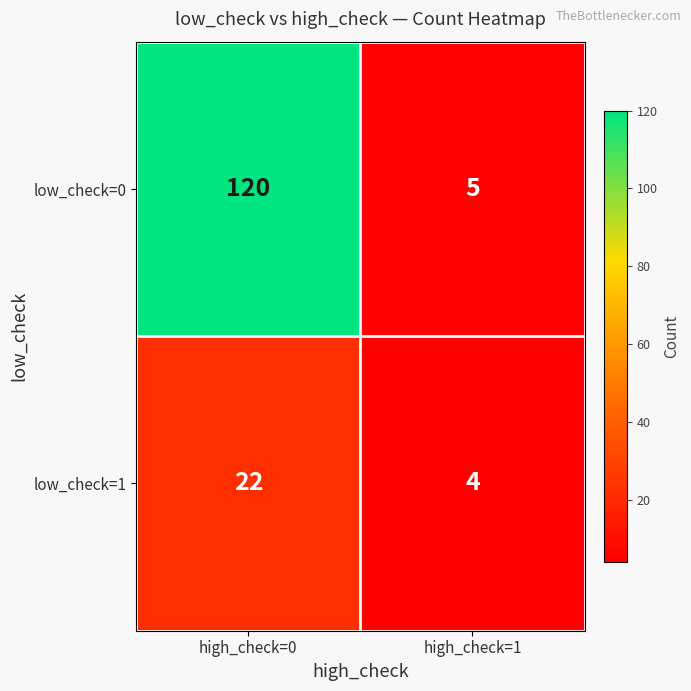

Which series has the widest spread of values?

low_check=0